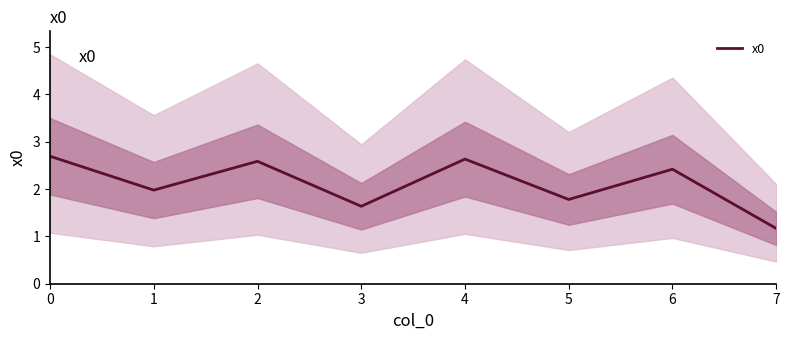

How many values exceed 2?

4